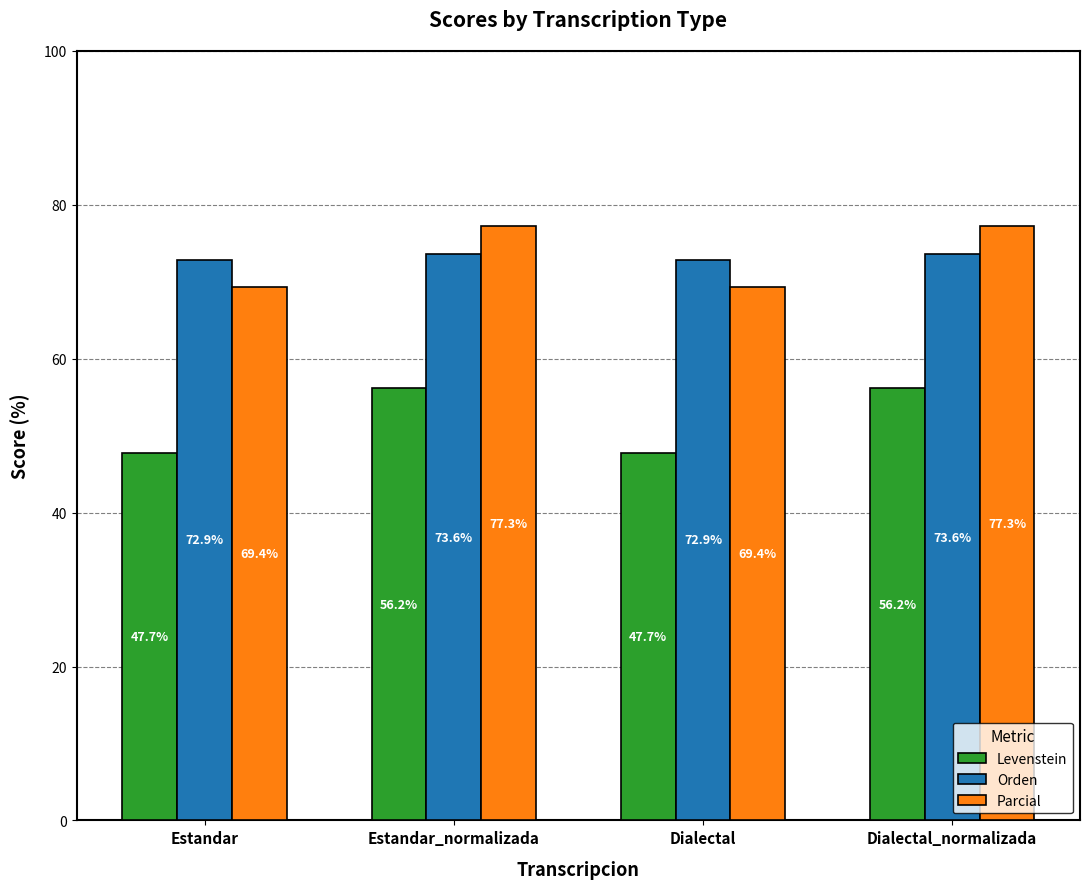

What is the label of the 1st bar from the right?

Dialectal_normalizada